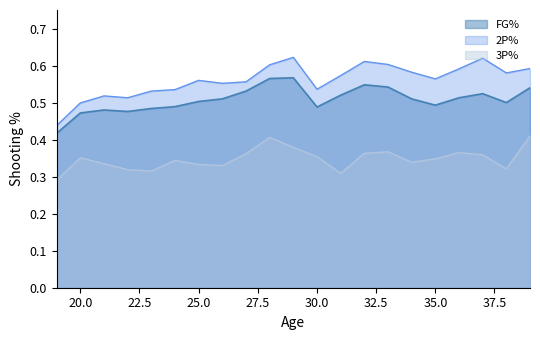

What are all the series names shown in the legend?

FG%, 2P%, 3P%